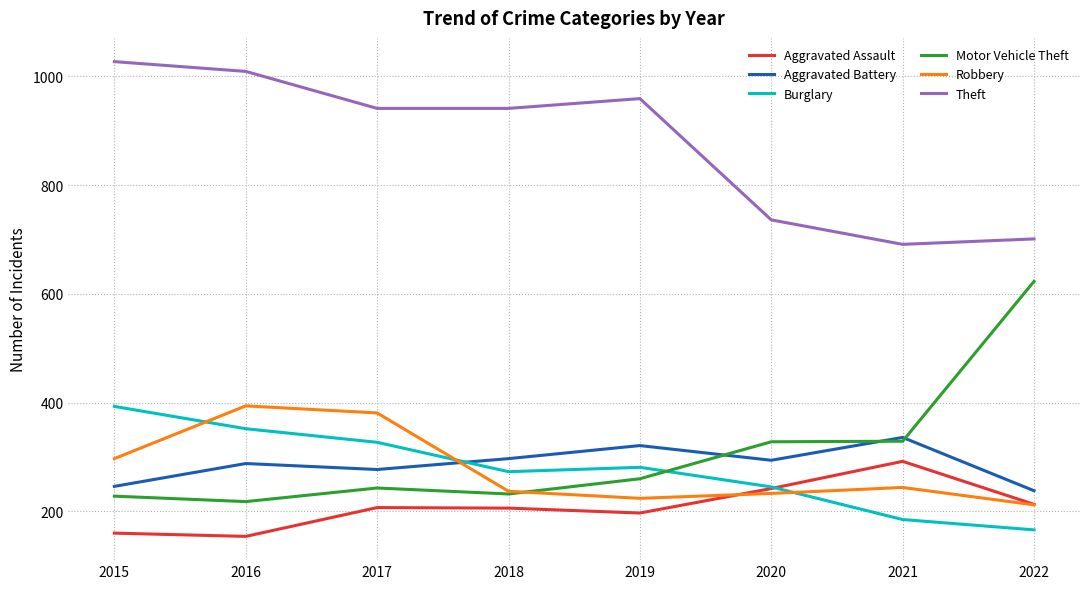

What are all the series names shown in the legend?

Aggravated Assault, Aggravated Battery, Burglary, Motor Vehicle Theft, Robbery, Theft